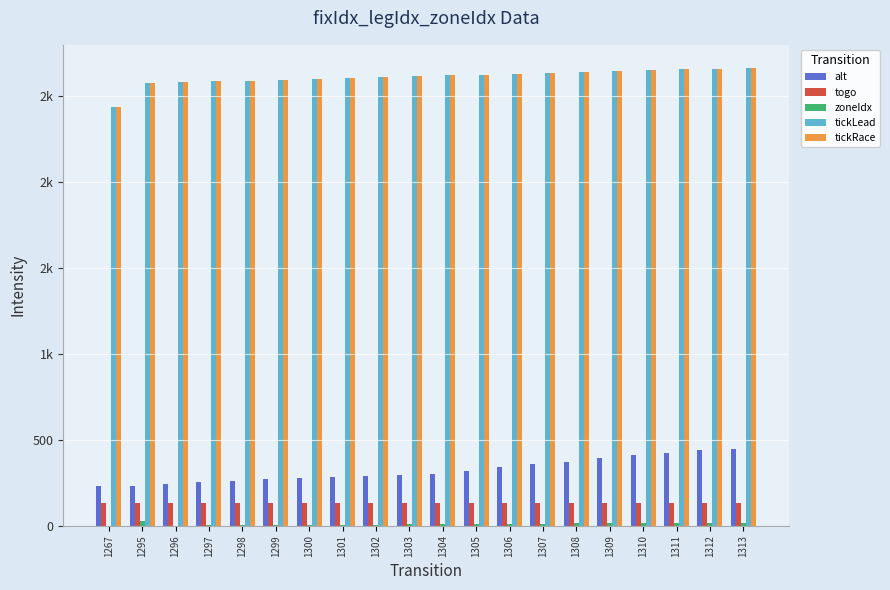

Are the bars horizontal?

No